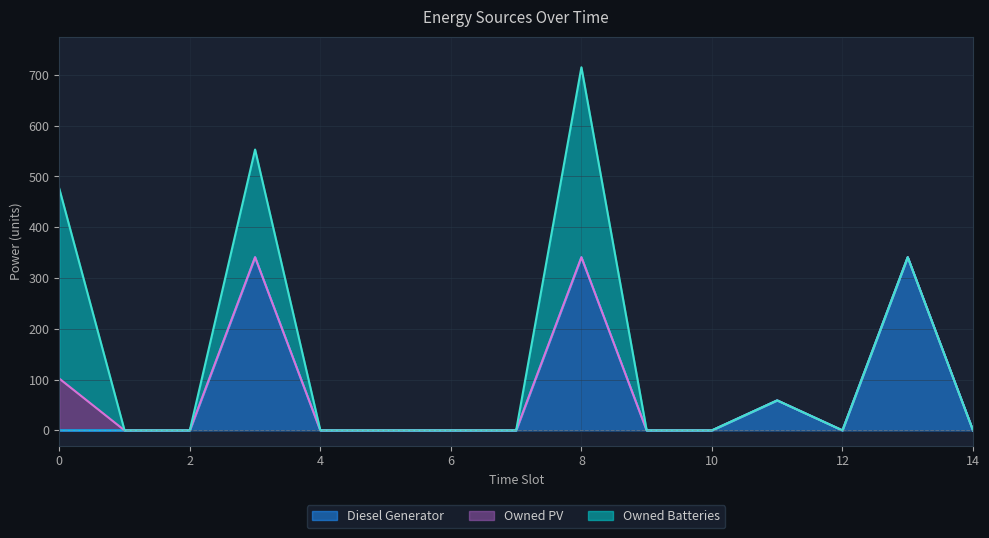

At which category is the sum across all series the highest?

8